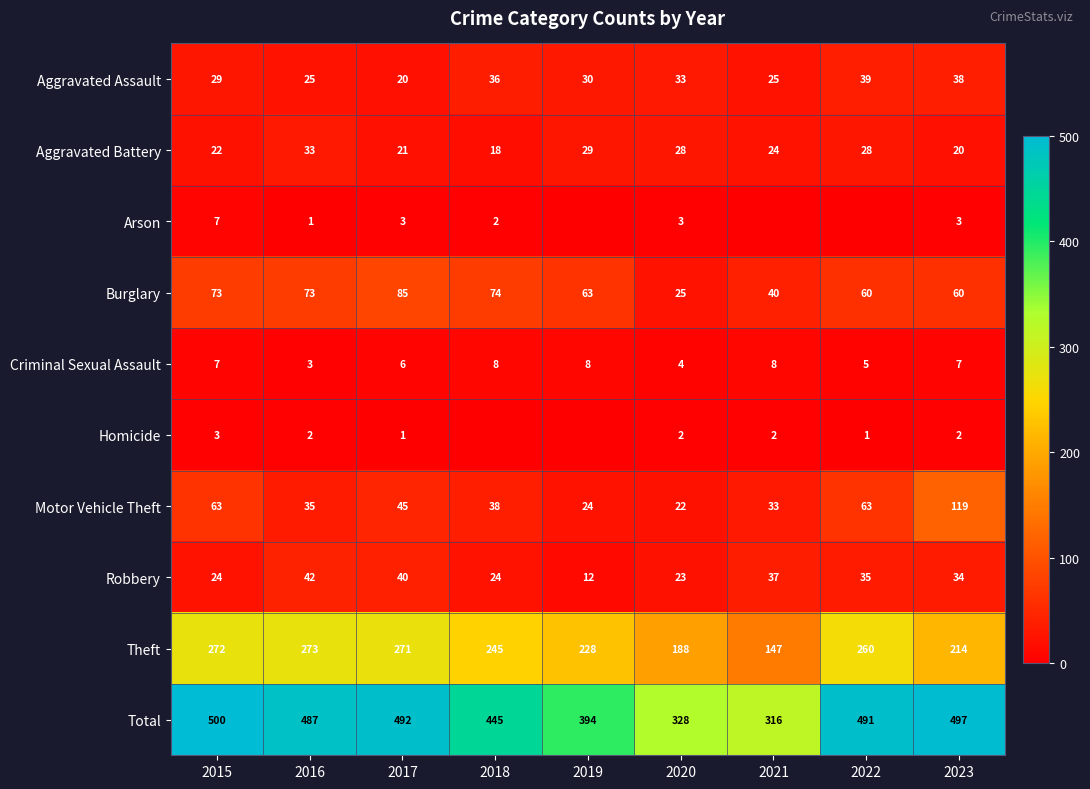

Is the value of Criminal Sexual Assault at 2022 greater than the value of Robbery at 2021?

No